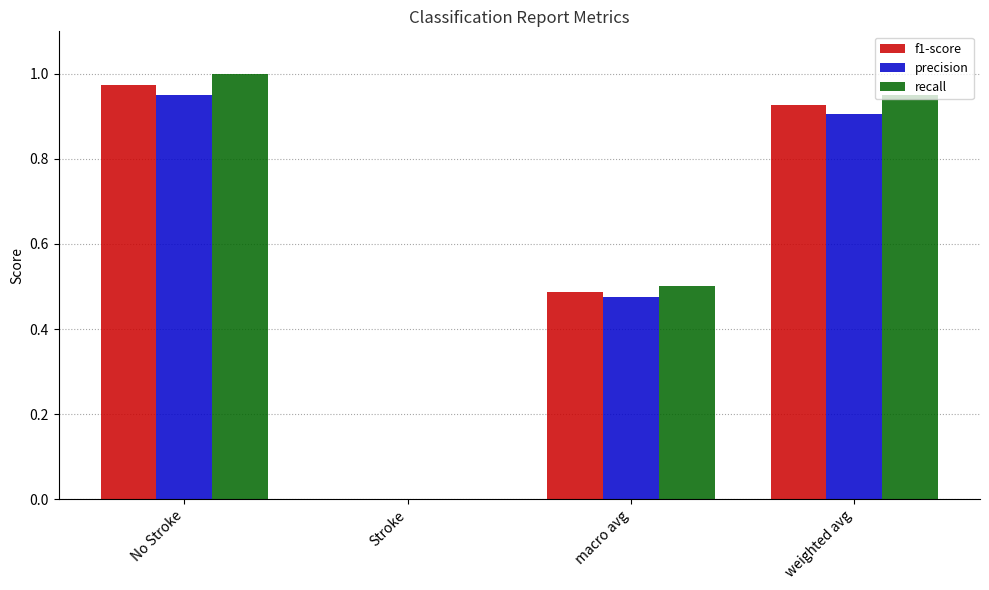

True or false: f1-score has a value of 0.2 at macro avg.

False